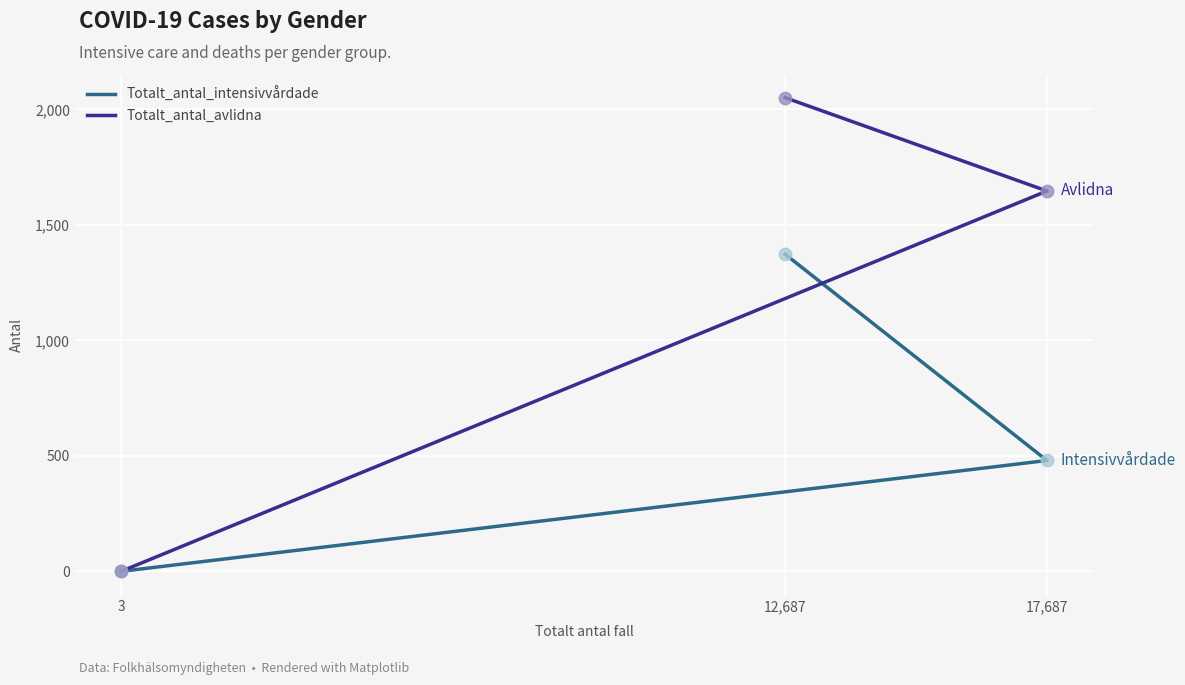

Which series contains the highest Y value?

Totalt_antal_avlidna